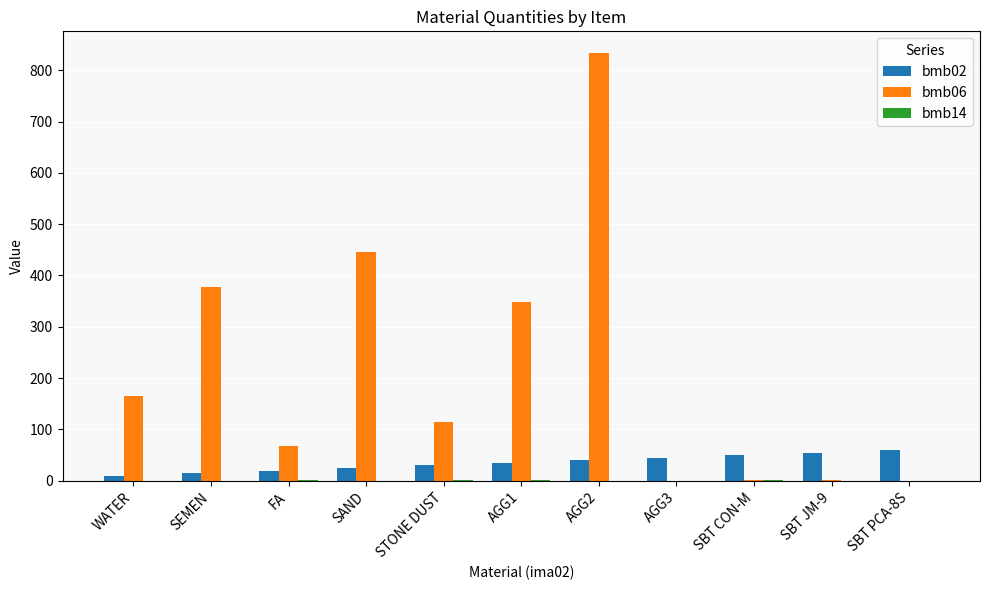

What is the highest value of the bmb06 series?

834.0